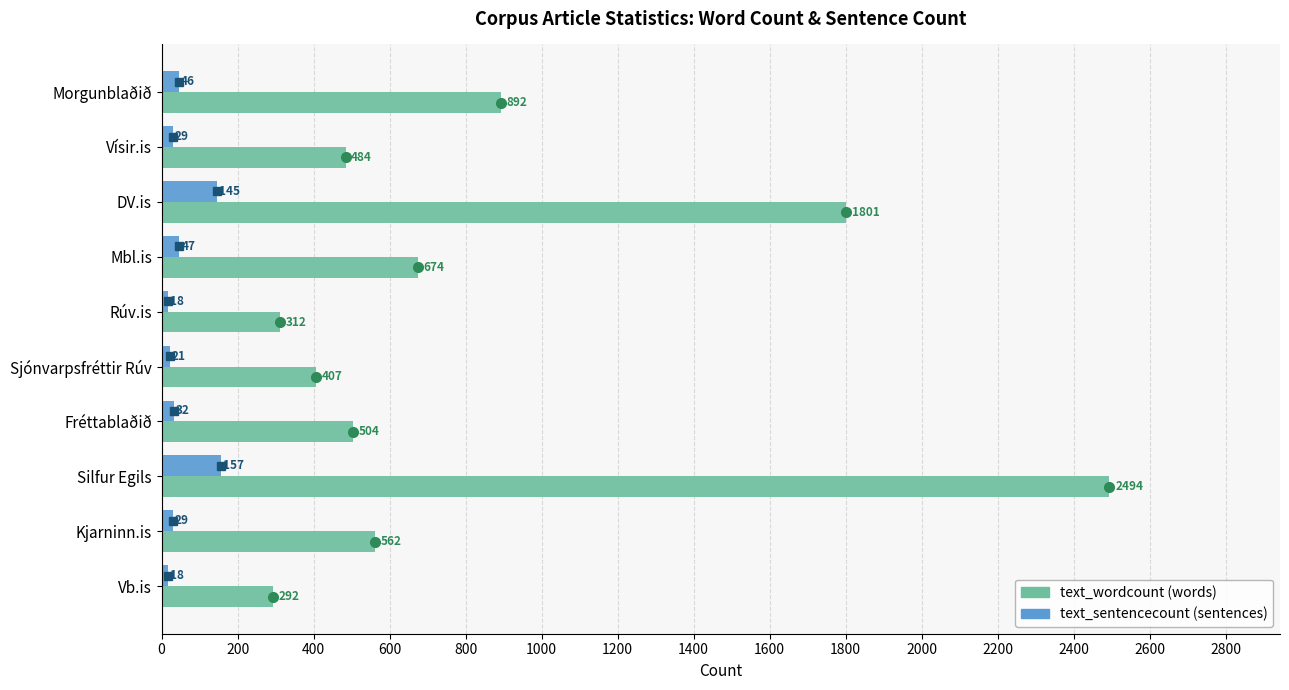

What is the spread (max minus min) of values at DV.is?

1656